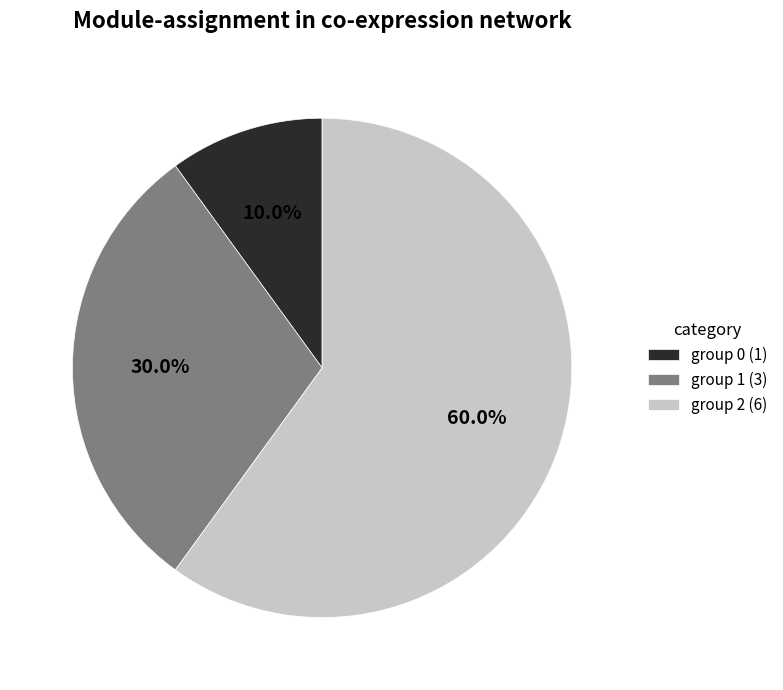

Combined, what portion of the pie is group 0 (1) and group 1 (3)?

40.0%